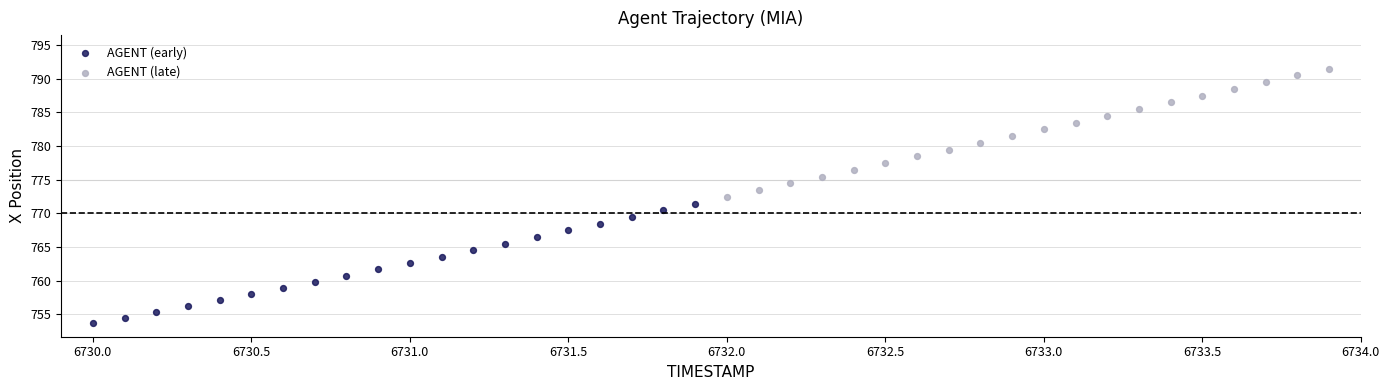

Which series reaches the maximum Y coordinate?

AGENT (late)